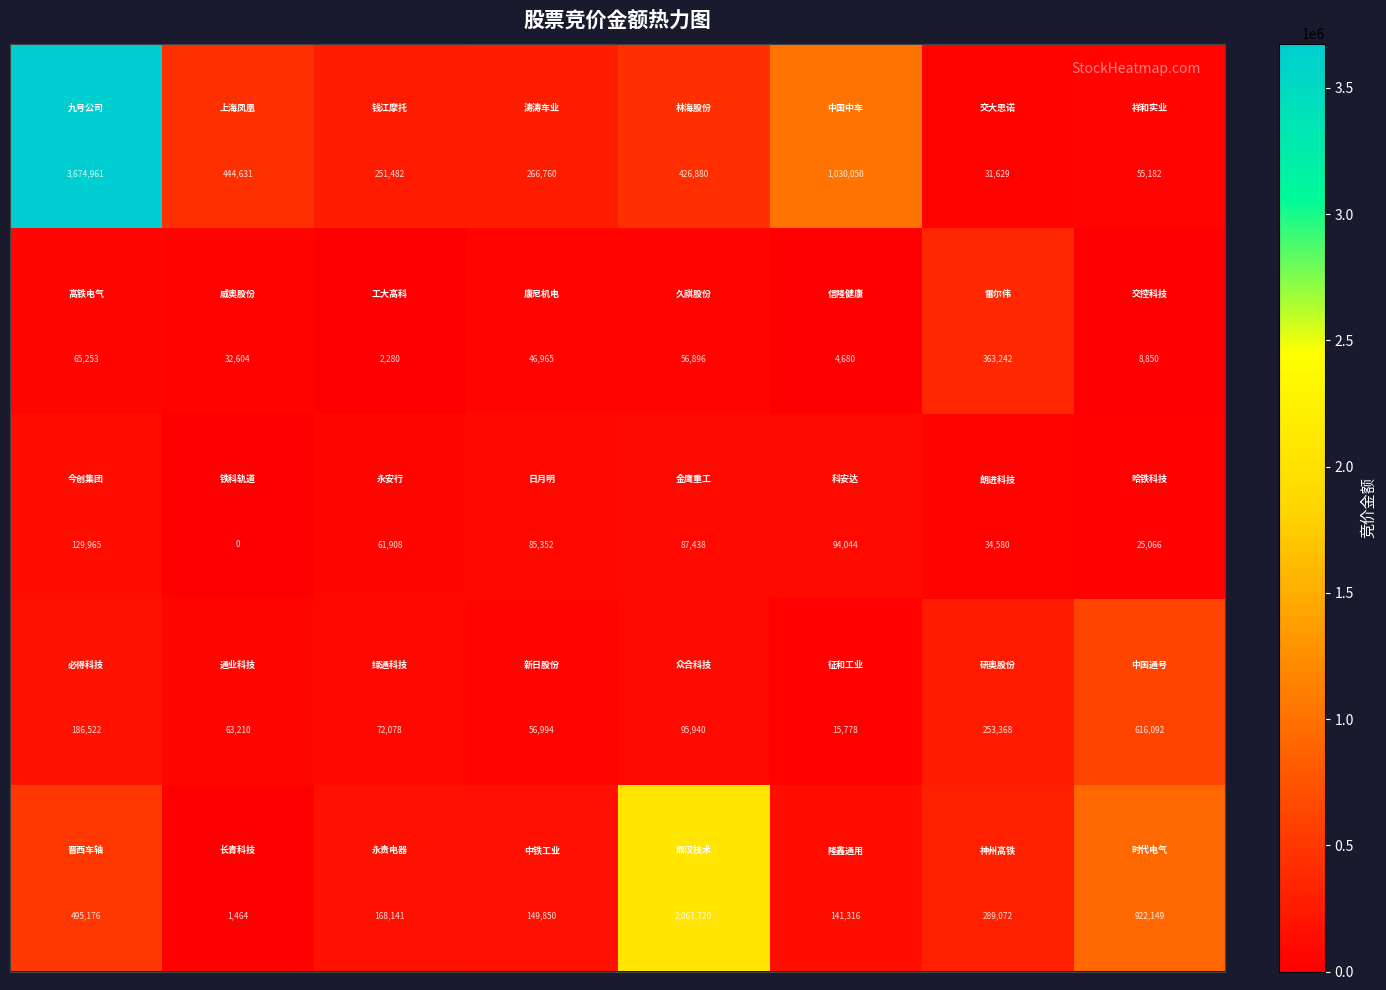

What is the maximum value shown in the chart?

3674961